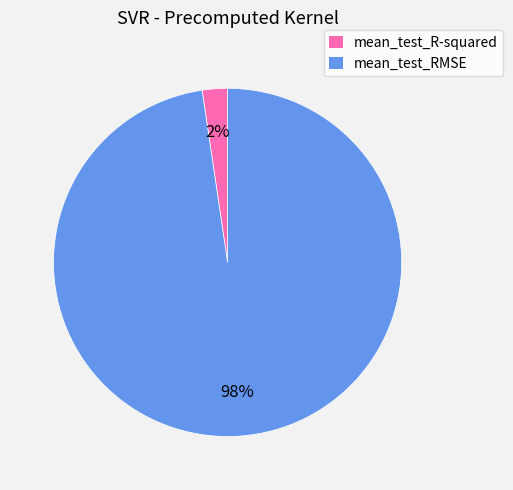

The mean_test_R-squared slice represents 17% of the pie. True or false?

False